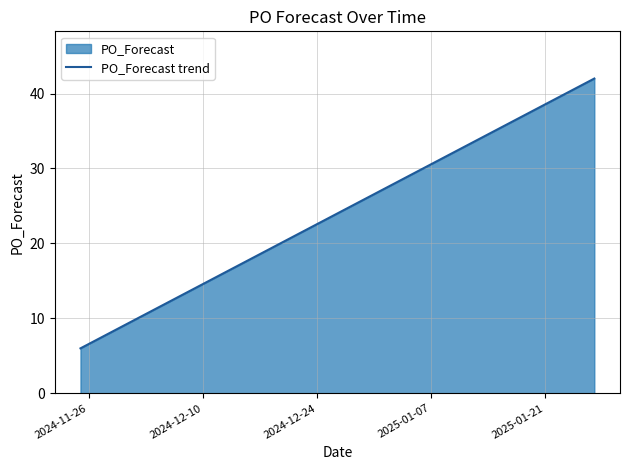

Does the chart have visible grid lines?

Yes